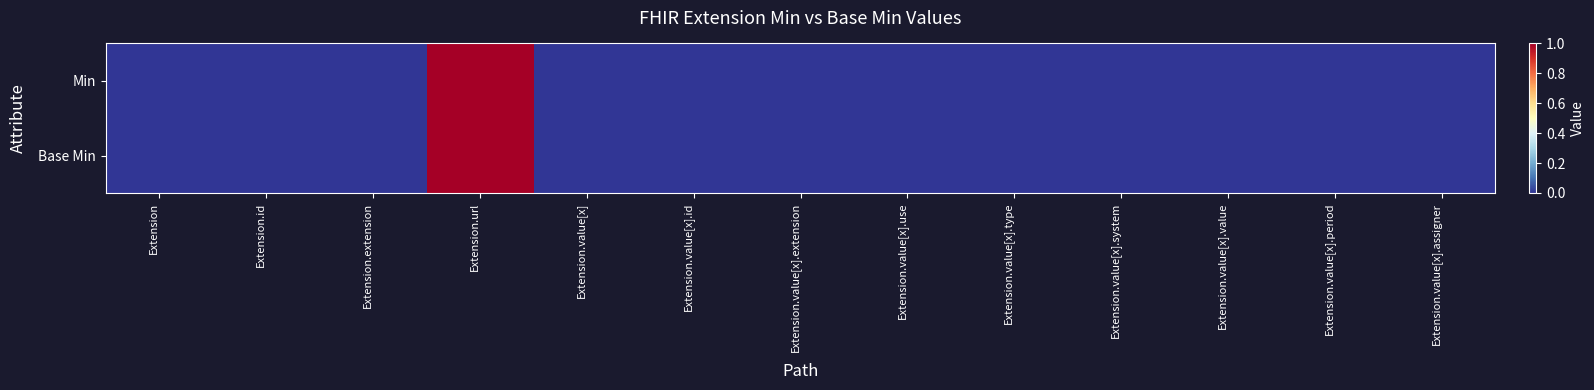

Rank the series by their maximum value, from highest to lowest.

Min, Base Min